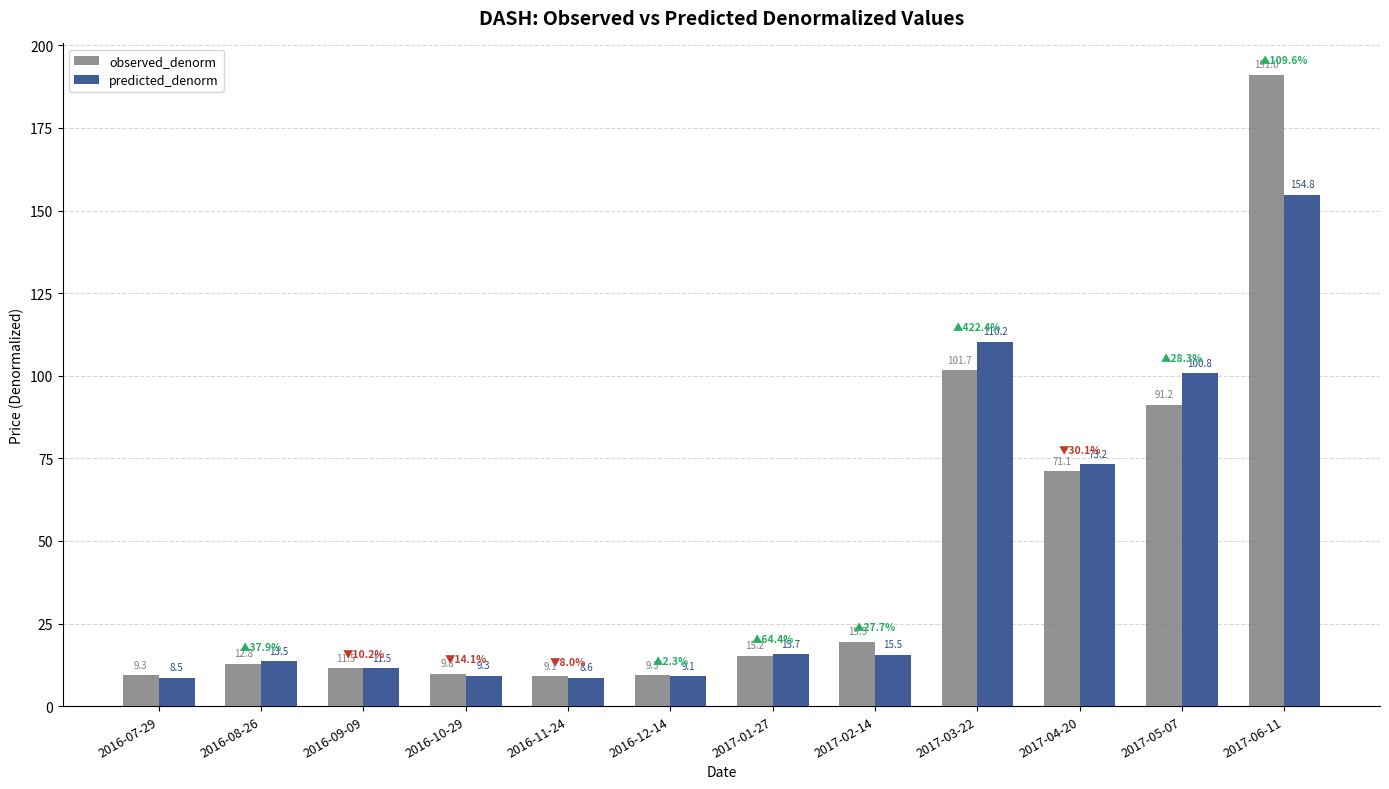

What is the difference between the second highest and minimum values in the observed_denorm series?

92.6